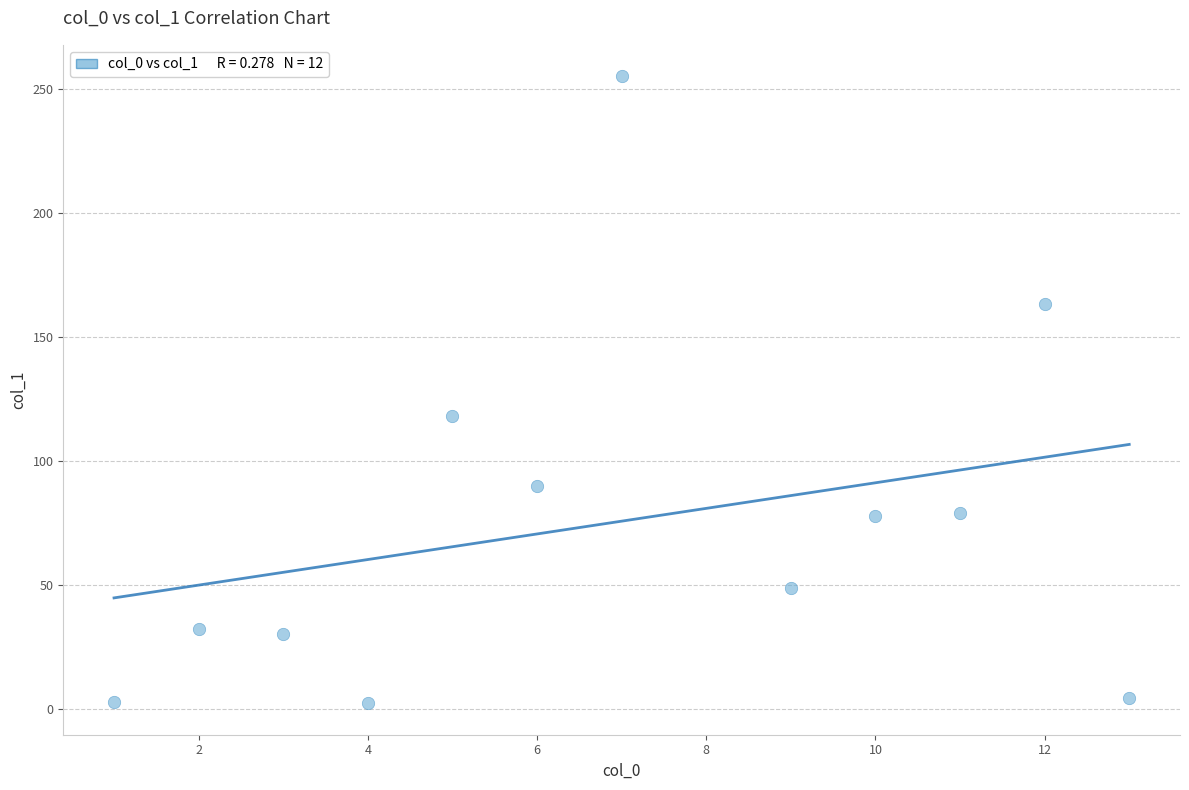

What is the average Y value?

75.1